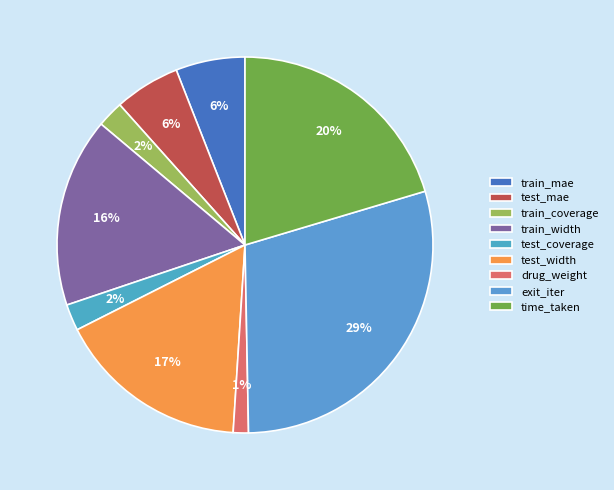

Which category has the smallest portion of the pie?

drug_weight